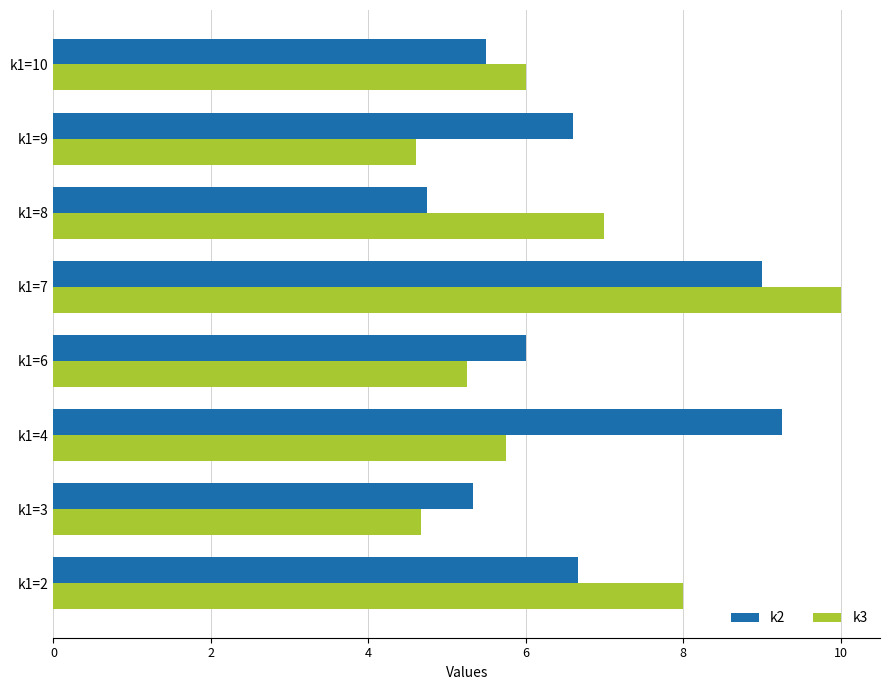

True or false: k3 has a value of 2.4 at k1=10.

False